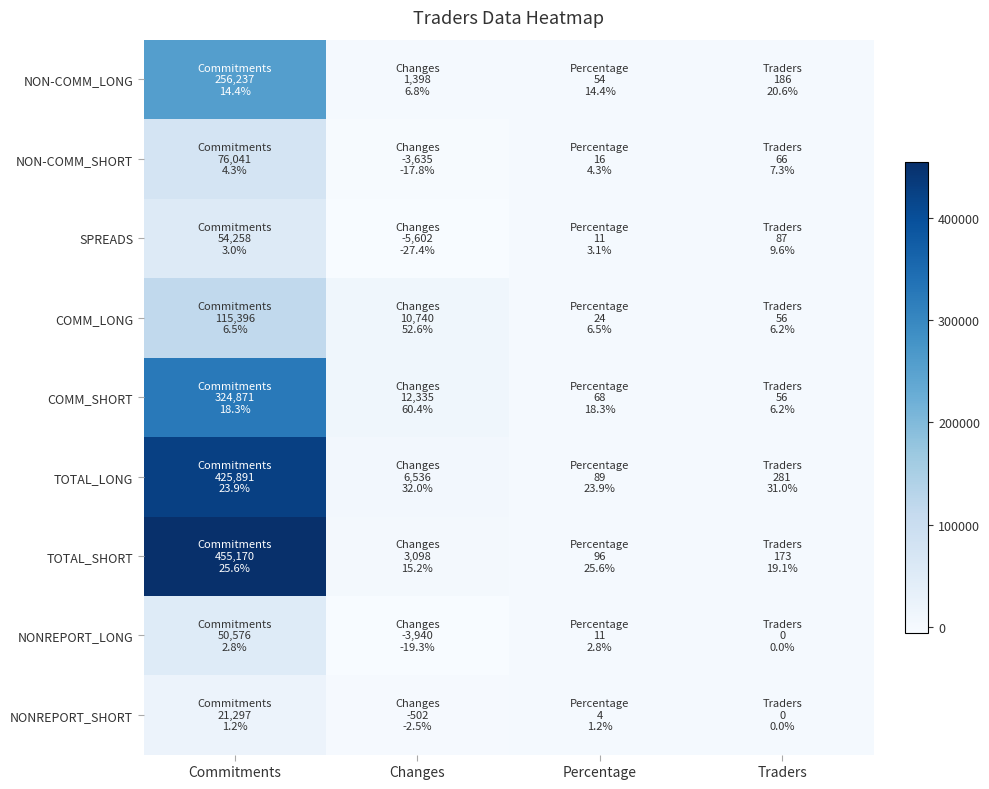

Reading left to right, transcribe all the data shown in this chart.

NON-COMM_LONG: Commitments=256237.0	Changes=1398.0	Percentage=53.8	Traders=186.0
NON-COMM_SHORT: Commitments=76041.0	Changes=-3635.0	Percentage=16.0	Traders=66.0
SPREADS: Commitments=54258.0	Changes=-5602.0	Percentage=11.4	Traders=87.0
COMM_LONG: Commitments=115396.0	Changes=10740.0	Percentage=24.2	Traders=56.0
COMM_SHORT: Commitments=324871.0	Changes=12335.0	Percentage=68.2	Traders=56.0
TOTAL_LONG: Commitments=425891.0	Changes=6536.0	Percentage=89.4	Traders=281.0
TOTAL_SHORT: Commitments=455170.0	Changes=3098.0	Percentage=95.5	Traders=173.0
NONREPORT_LONG: Commitments=50576.0	Changes=-3940.0	Percentage=10.6	Traders=0.0
NONREPORT_SHORT: Commitments=21297.0	Changes=-502.0	Percentage=4.5	Traders=0.0